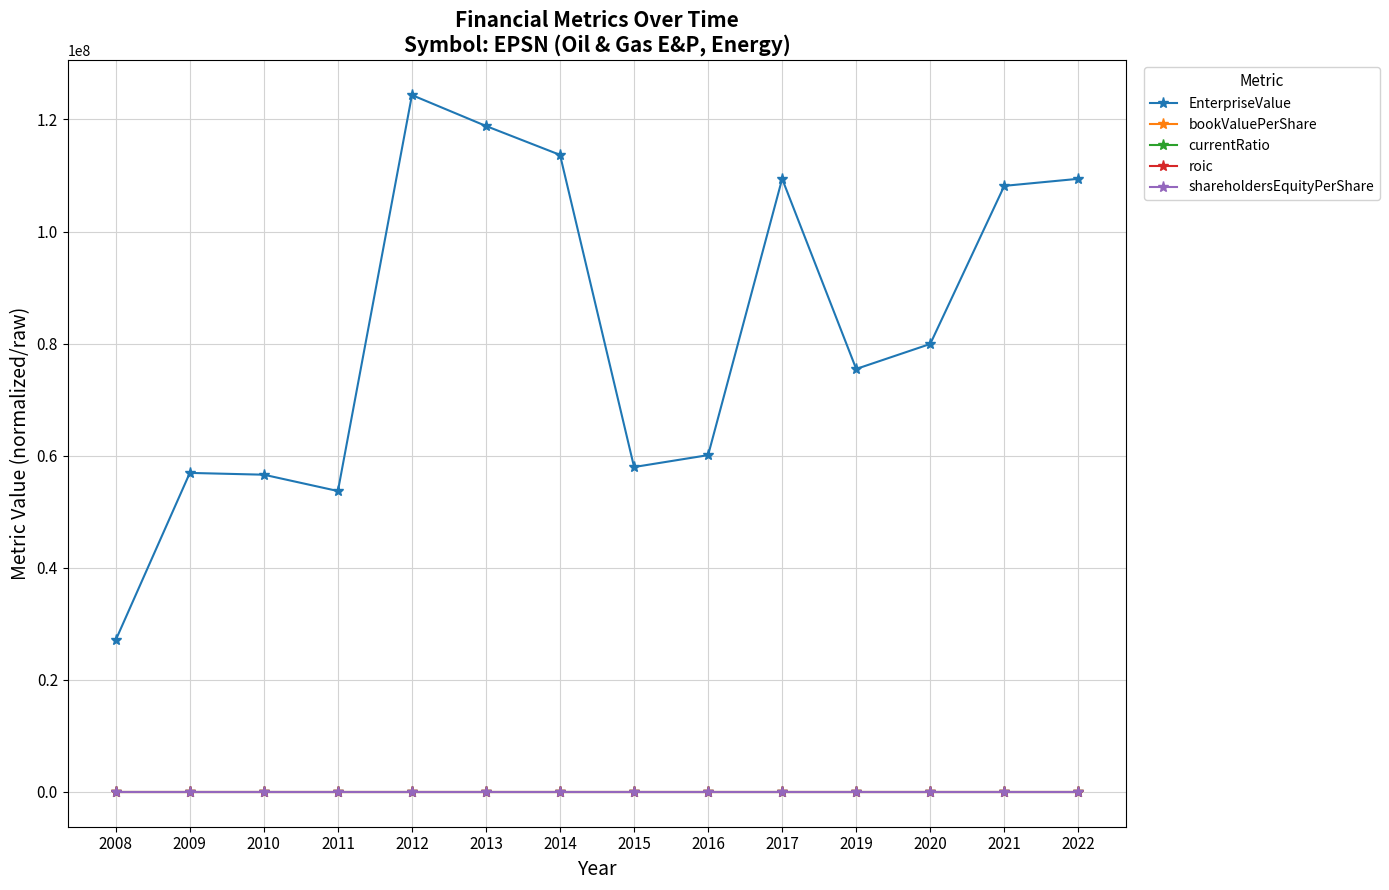

Between 2012 and 2016, which series saw the biggest shift?

EnterpriseValue